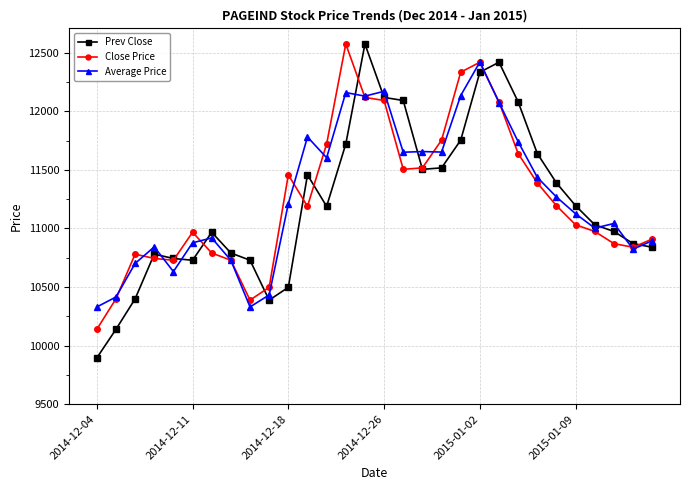

At how many categories does at least one series exceed 11320?

15